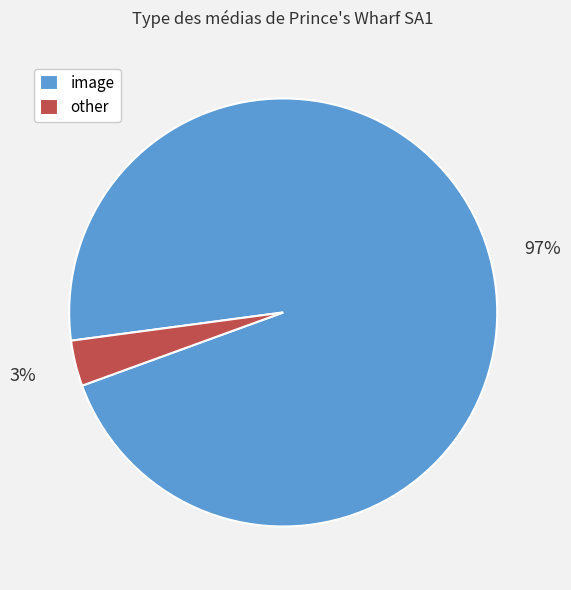

Does other account for over 50% of the chart?

No